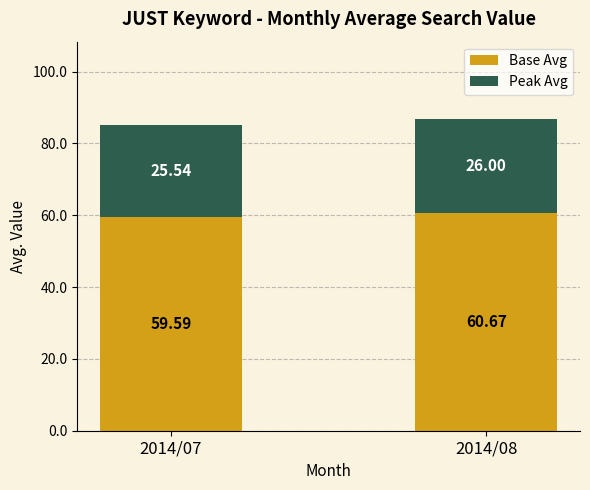

Count the number of data series in this chart.

2